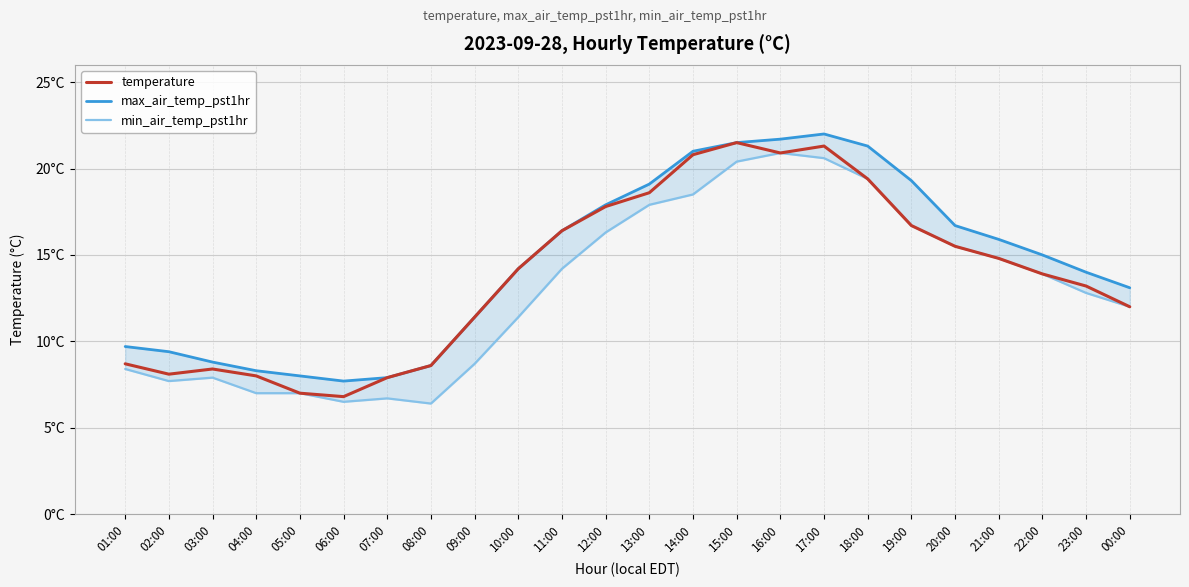

The temperature series shows 2.8 at 00:00. True or false?

False